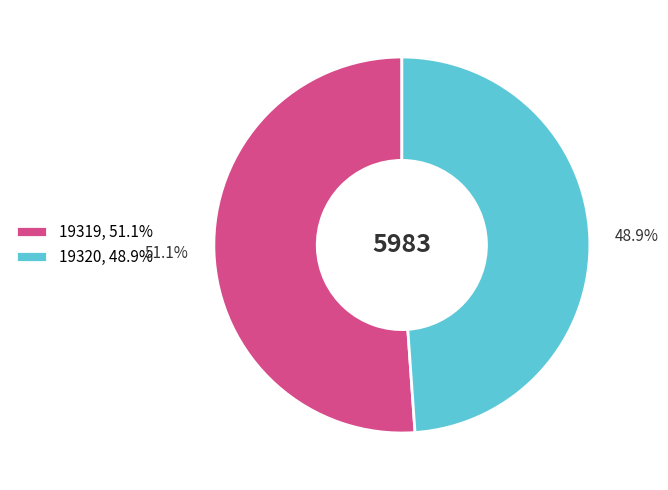

What is the largest slice in the pie chart?

19319